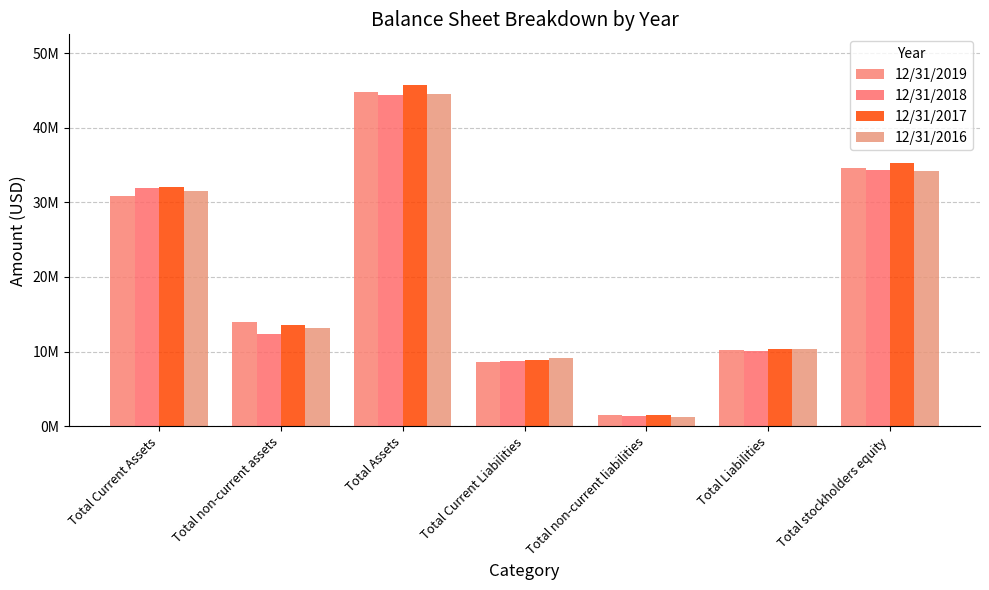

What is the label of the 7th bar from the right?

Total Current Assets